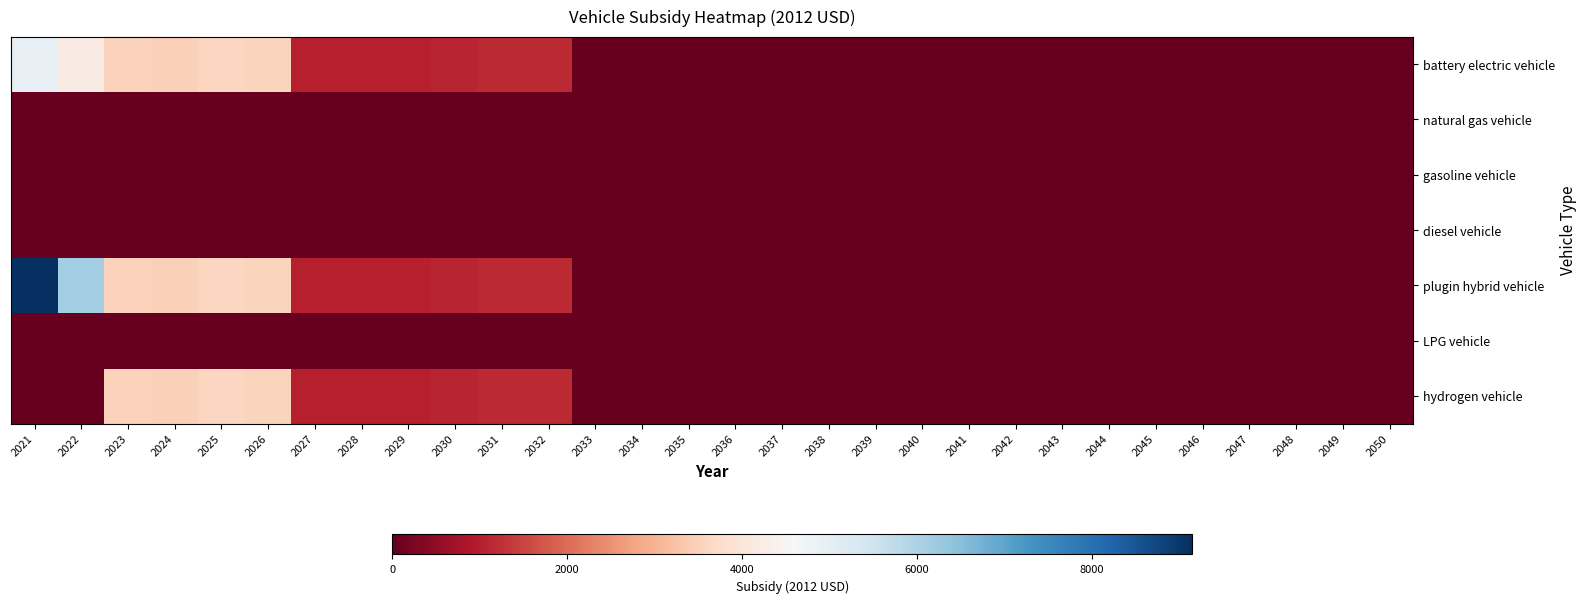

Reading left to right, list all the values displayed in this chart.

battery electric vehicle: 2021=4935.9	2022=4197.1	2023=3520.0	2024=3500.9	2025=3602.8	2026=3557.3	2027=1022.8	2028=1024.8	2029=1031.5	2030=1089.8	2031=1145.6	2032=1156.4	2033=0.0	2034=0.0	2035=0.0	2036=0.0	2037=0.0	2038=0.0	2039=0.0	2040=0.0	2041=0.0	2042=0.0	2043=0.0	2044=0.0	2045=0.0	2046=0.0	2047=0.0	2048=0.0	2049=0.0	2050=0.0
natural gas vehicle: 2021=0.0	2022=0.0	2023=0.0	2024=0.0	2025=0.0	2026=0.0	2027=0.0	2028=0.0	2029=0.0	2030=0.0	2031=0.0	2032=0.0	2033=0.0	2034=0.0	2035=0.0	2036=0.0	2037=0.0	2038=0.0	2039=0.0	2040=0.0	2041=0.0	2042=0.0	2043=0.0	2044=0.0	2045=0.0	2046=0.0	2047=0.0	2048=0.0	2049=0.0	2050=0.0
gasoline vehicle: 2021=0.0	2022=0.0	2023=0.0	2024=0.0	2025=0.0	2026=0.0	2027=0.0	2028=0.0	2029=0.0	2030=0.0	2031=0.0	2032=0.0	2033=0.0	2034=0.0	2035=0.0	2036=0.0	2037=0.0	2038=0.0	2039=0.0	2040=0.0	2041=0.0	2042=0.0	2043=0.0	2044=0.0	2045=0.0	2046=0.0	2047=0.0	2048=0.0	2049=0.0	2050=0.0
diesel vehicle: 2021=0.0	2022=0.0	2023=0.0	2024=0.0	2025=0.0	2026=0.0	2027=0.0	2028=0.0	2029=0.0	2030=0.0	2031=0.0	2032=0.0	2033=0.0	2034=0.0	2035=0.0	2036=0.0	2037=0.0	2038=0.0	2039=0.0	2040=0.0	2041=0.0	2042=0.0	2043=0.0	2044=0.0	2045=0.0	2046=0.0	2047=0.0	2048=0.0	2049=0.0	2050=0.0
plugin hybrid vehicle: 2021=9152.7	2022=6117.1	2023=3520.0	2024=3500.9	2025=3602.8	2026=3557.3	2027=1022.8	2028=1024.8	2029=1031.5	2030=1089.8	2031=1145.6	2032=1156.4	2033=0.0	2034=0.0	2035=0.0	2036=0.0	2037=0.0	2038=0.0	2039=0.0	2040=0.0	2041=0.0	2042=0.0	2043=0.0	2044=0.0	2045=0.0	2046=0.0	2047=0.0	2048=0.0	2049=0.0	2050=0.0
LPG vehicle: 2021=0.0	2022=0.0	2023=0.0	2024=0.0	2025=0.0	2026=0.0	2027=0.0	2028=0.0	2029=0.0	2030=0.0	2031=0.0	2032=0.0	2033=0.0	2034=0.0	2035=0.0	2036=0.0	2037=0.0	2038=0.0	2039=0.0	2040=0.0	2041=0.0	2042=0.0	2043=0.0	2044=0.0	2045=0.0	2046=0.0	2047=0.0	2048=0.0	2049=0.0	2050=0.0
hydrogen vehicle: 2021=0.0	2022=0.0	2023=3520.0	2024=3500.9	2025=3602.8	2026=3557.3	2027=1022.8	2028=1024.8	2029=1031.5	2030=1089.8	2031=1145.6	2032=1156.4	2033=0.0	2034=0.0	2035=0.0	2036=0.0	2037=0.0	2038=0.0	2039=0.0	2040=0.0	2041=0.0	2042=0.0	2043=0.0	2044=0.0	2045=0.0	2046=0.0	2047=0.0	2048=0.0	2049=0.0	2050=0.0